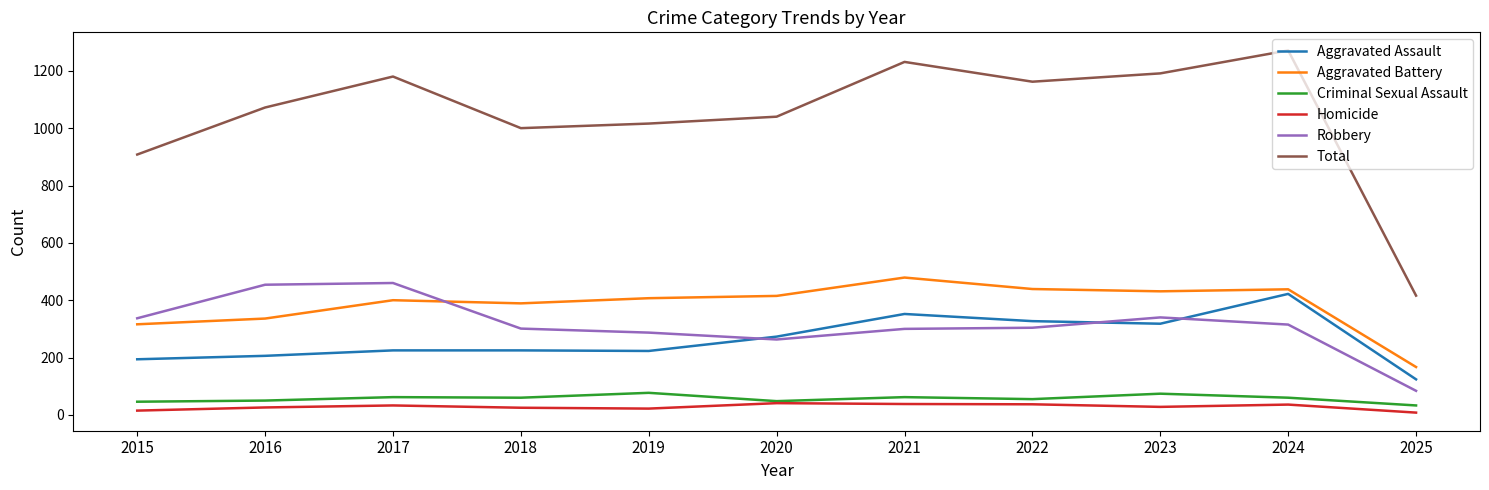

What are all the series names shown in the legend?

Aggravated Assault, Aggravated Battery, Criminal Sexual Assault, Homicide, Robbery, Total